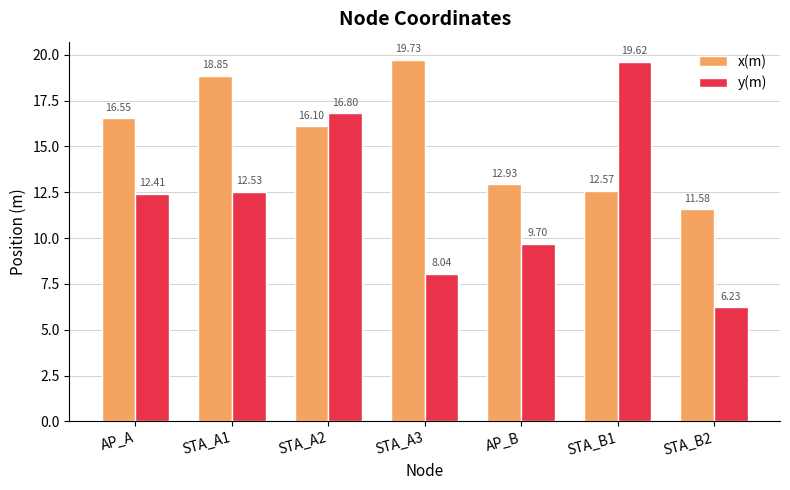

How many data points in x(m) are above 16?

4